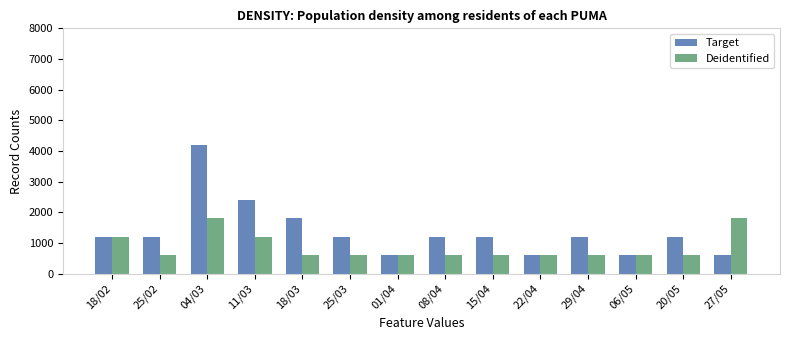

Which series has the widest spread of values?

Target